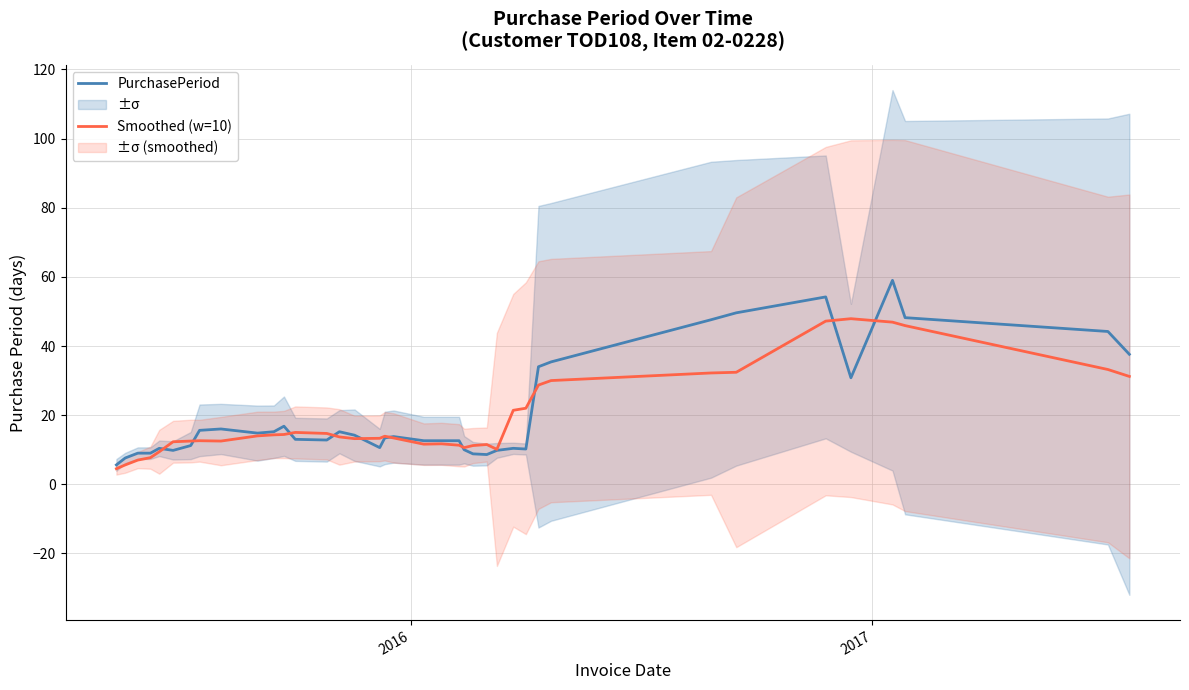

What is the minimum value for Smoothed (w=10)?

4.5